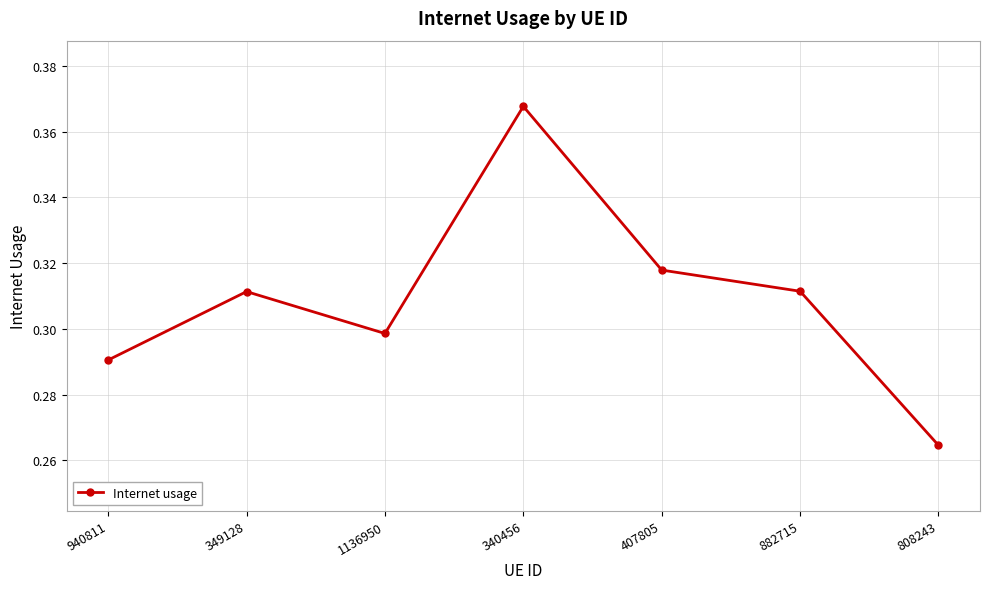

True or false: the data has more than 2 interior local peaks.

False